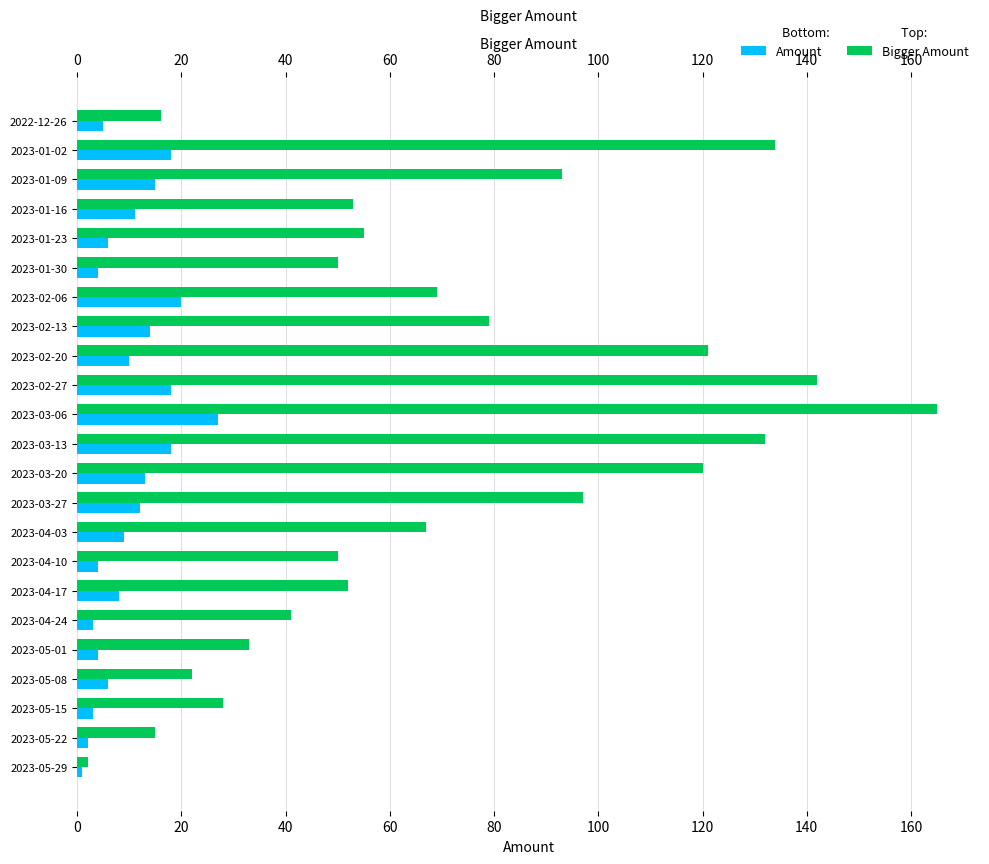

How many values in the Bigger Amount series exceed 55?

11